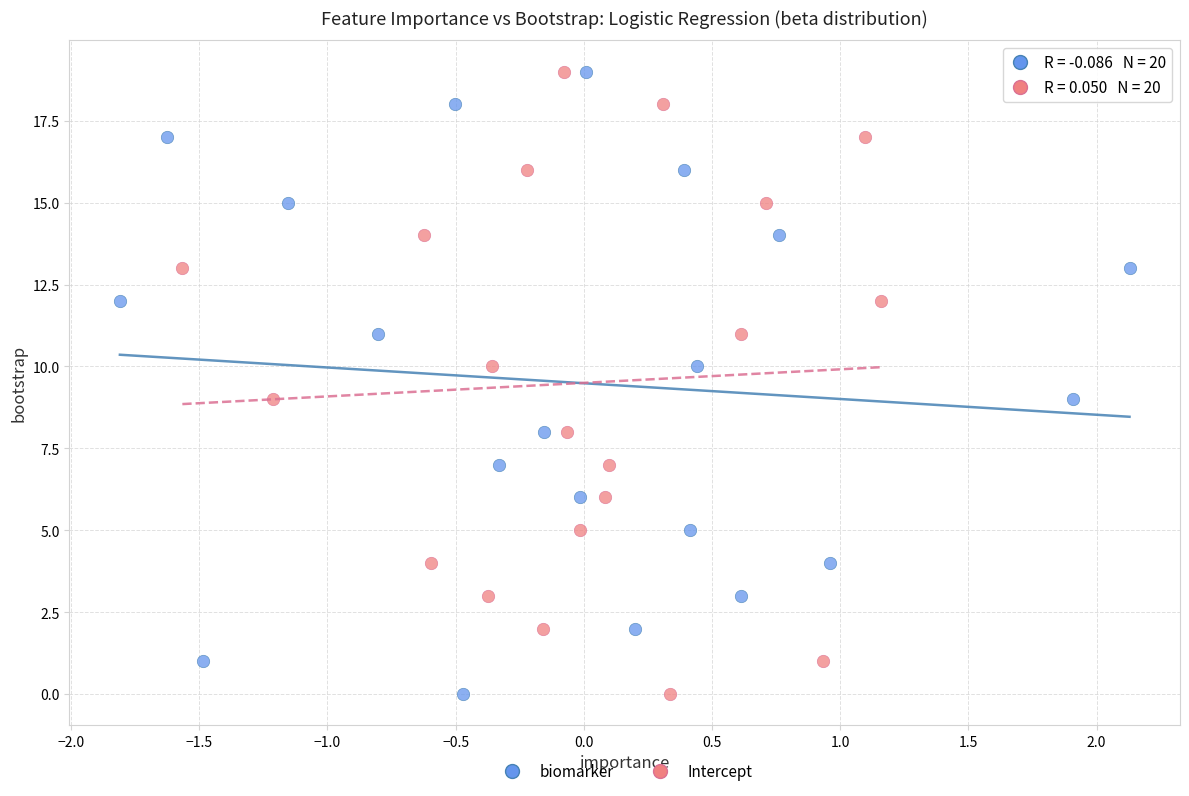

What are all the series names shown in the legend?

biomarker, Intercept